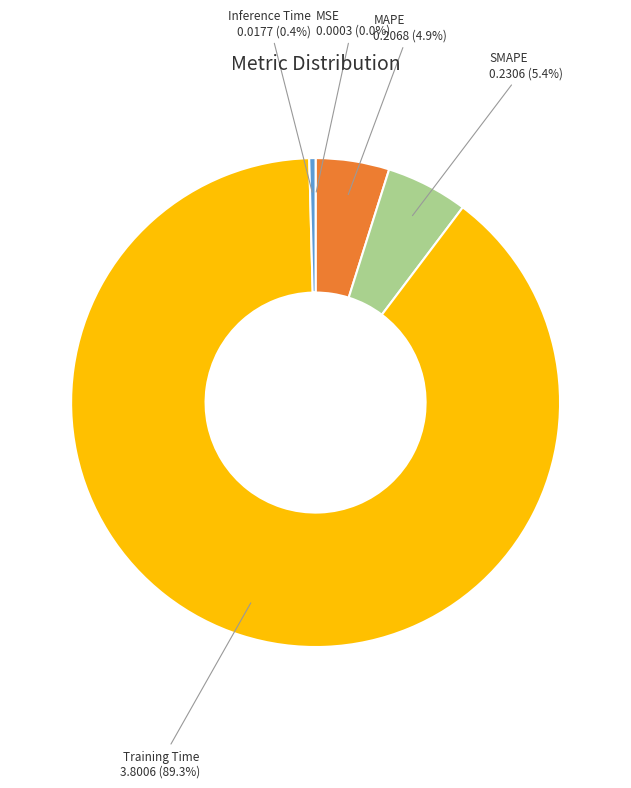

Is there any slice that represents more than half of the pie?

Yes